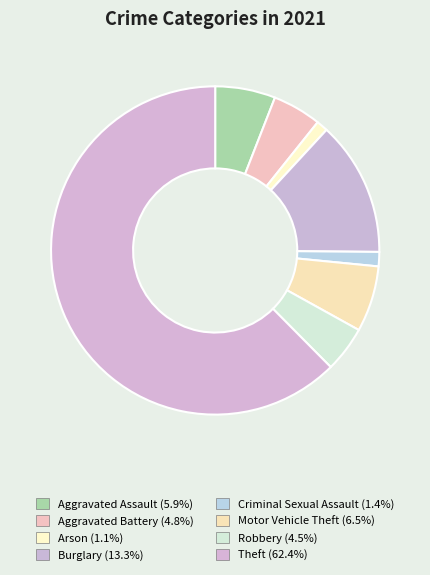

Which category accounts for the majority?

Theft